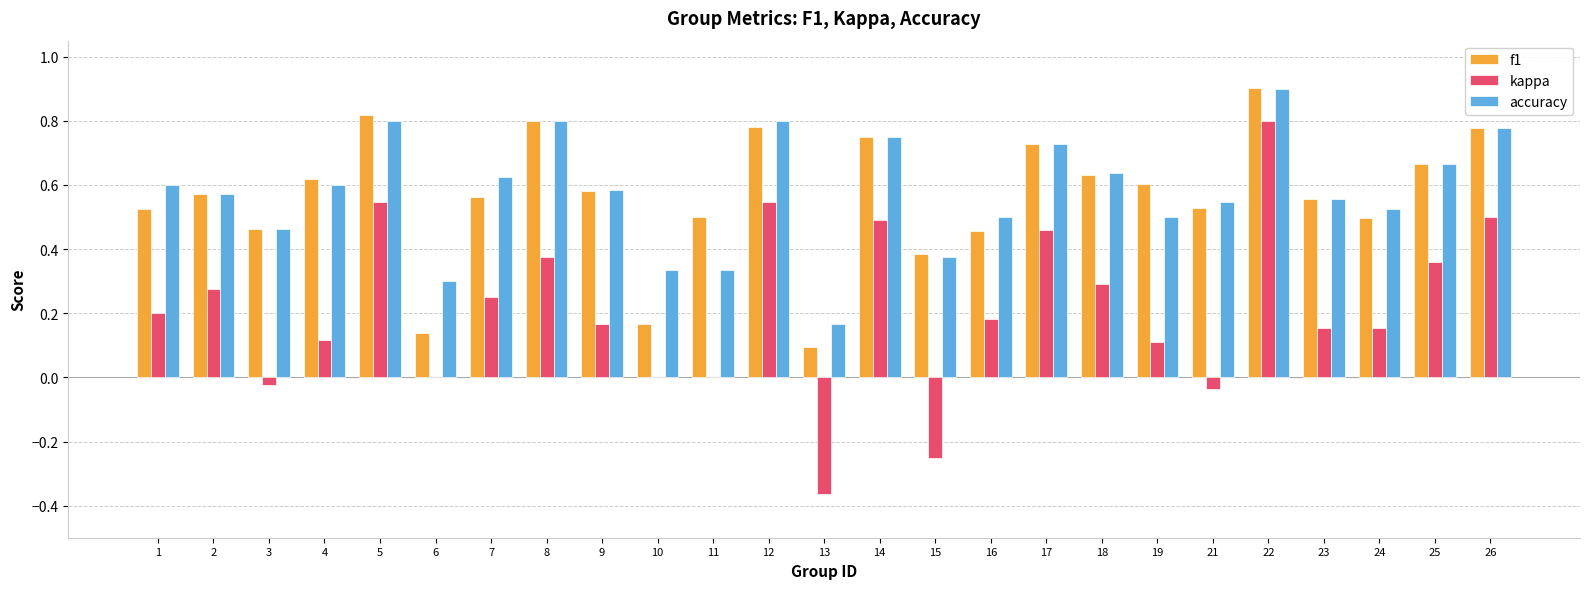

True or false: kappa has a value of 0.3 at 2.

True